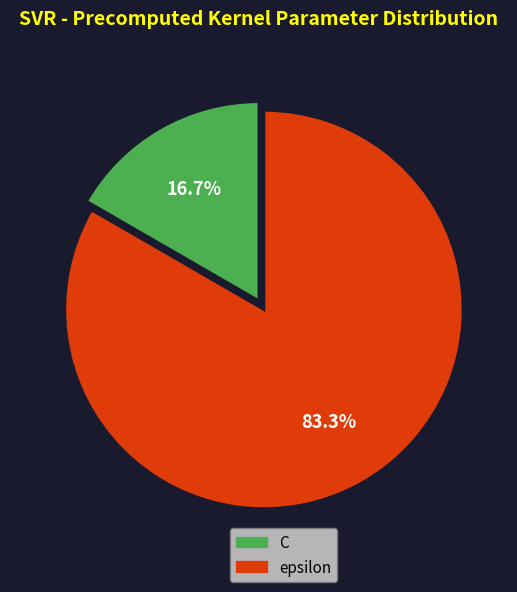

What portion of the pie excludes C?

83.3%